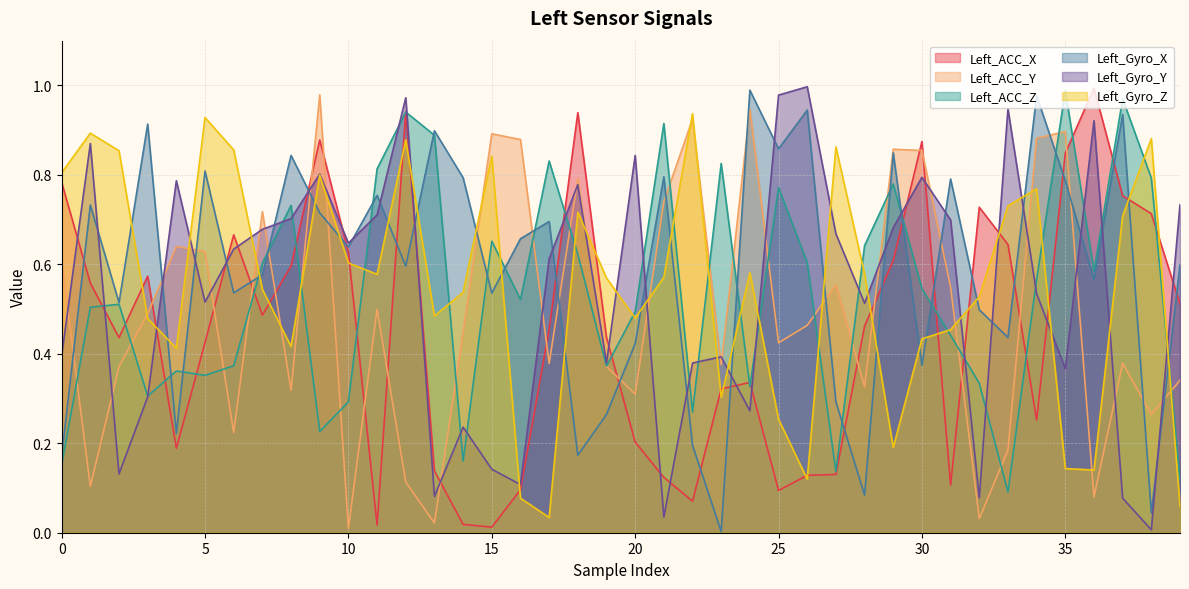

Which has a higher value, 20 or 5?

5